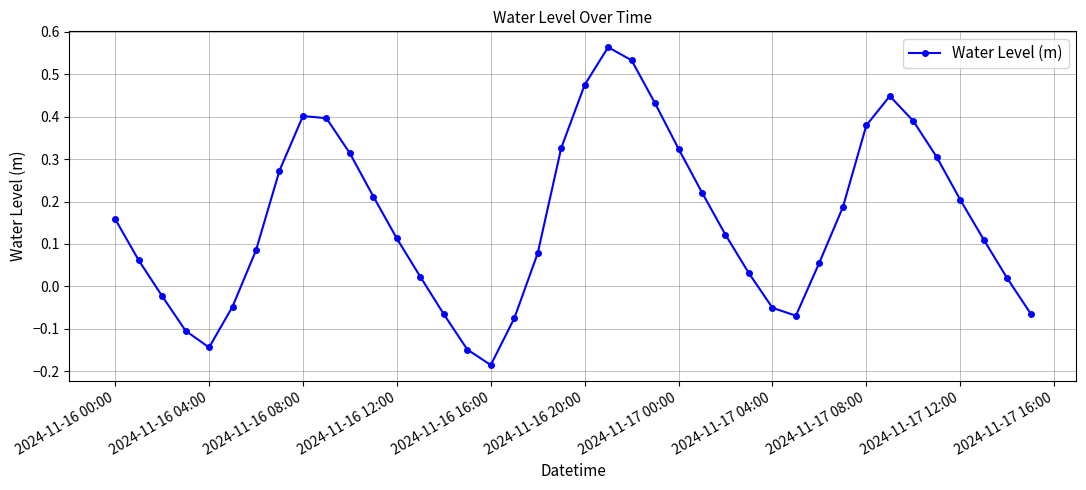

What is the sum of all values?

6.3